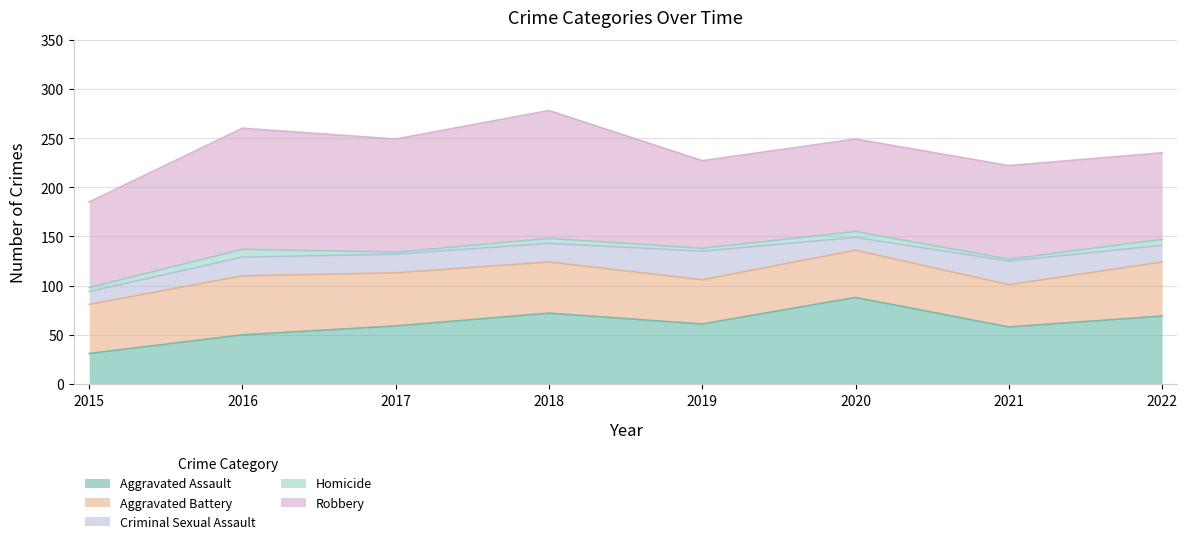

Which category has the highest value across all series?

2018